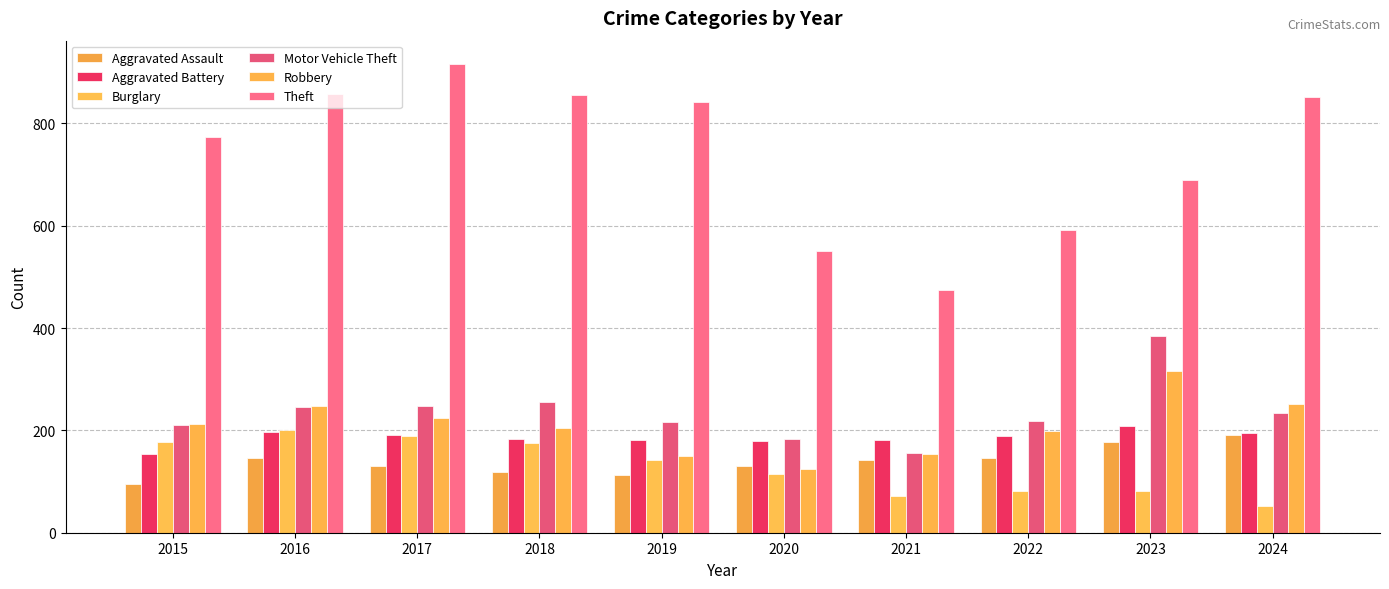

What value does the Aggravated Battery series have at 2024, to the nearest 10?

200